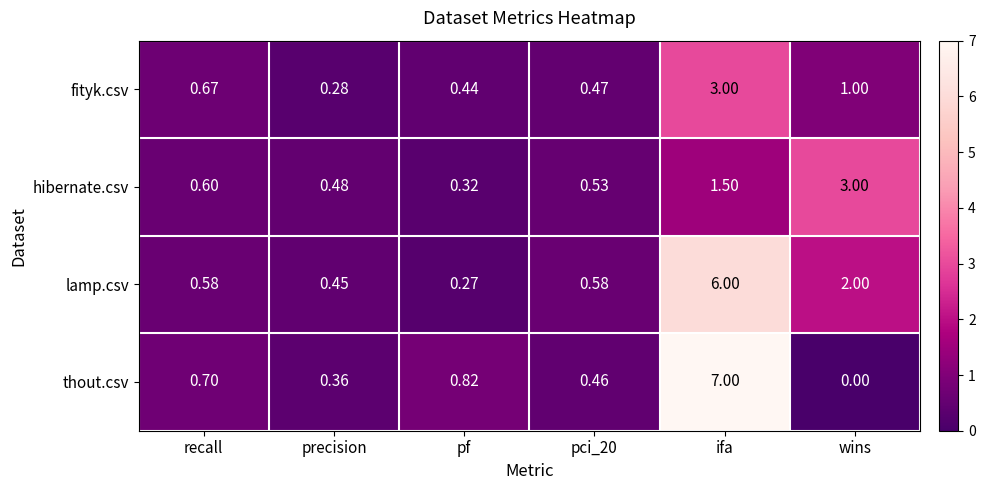

Where is lamp.csv nearest to the value 3?

wins